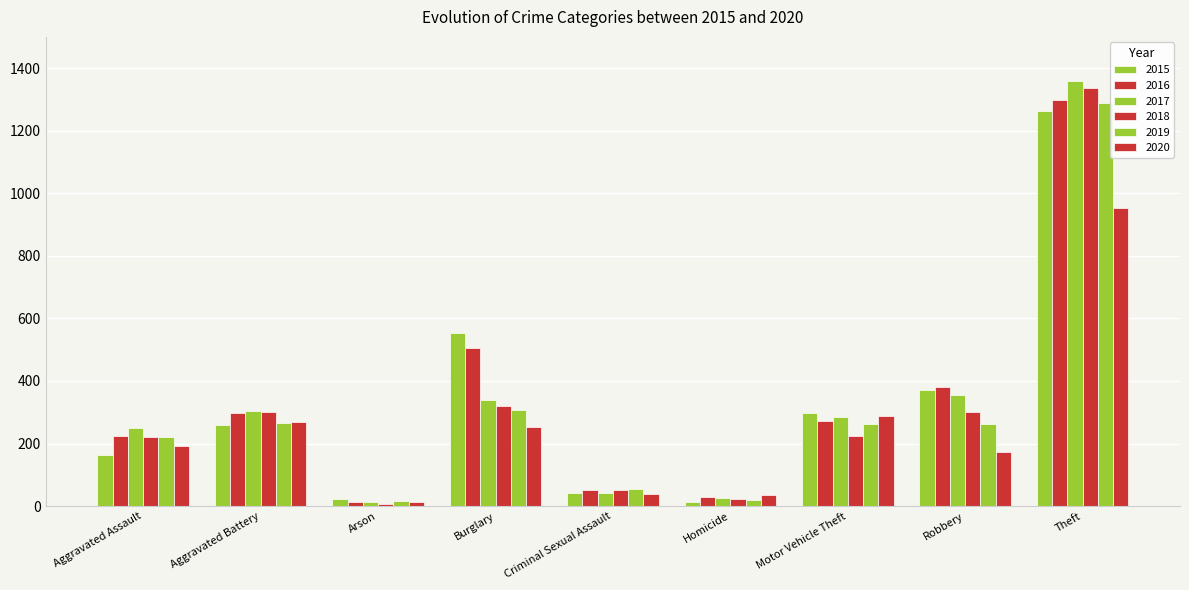

How many distinct data groups are displayed?

6